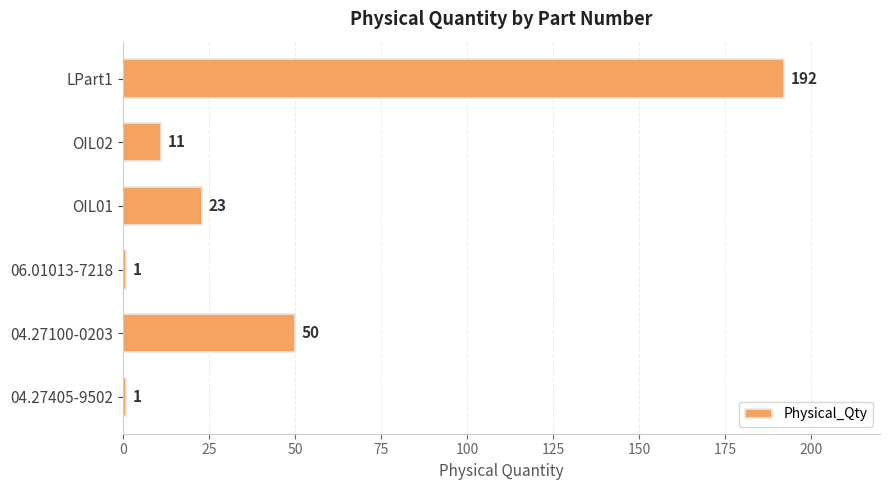

What is the change in value from OIL02 to LPart1?

+181